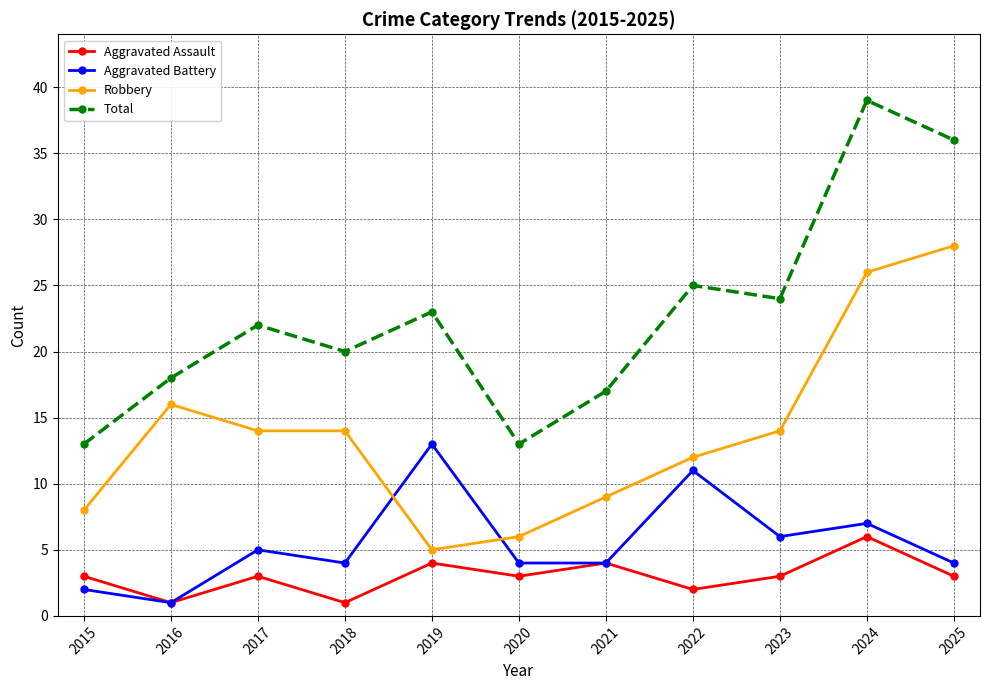

Reading left to right, transcribe all the data shown in this chart.

Aggravated Assault: 3	1	3	1	4	3	4	2	3	6	3
Aggravated Battery: 2	1	5	4	13	4	4	11	6	7	4
Robbery: 8	16	14	14	5	6	9	12	14	26	28
Total: 13	18	22	20	23	13	17	25	24	39	36